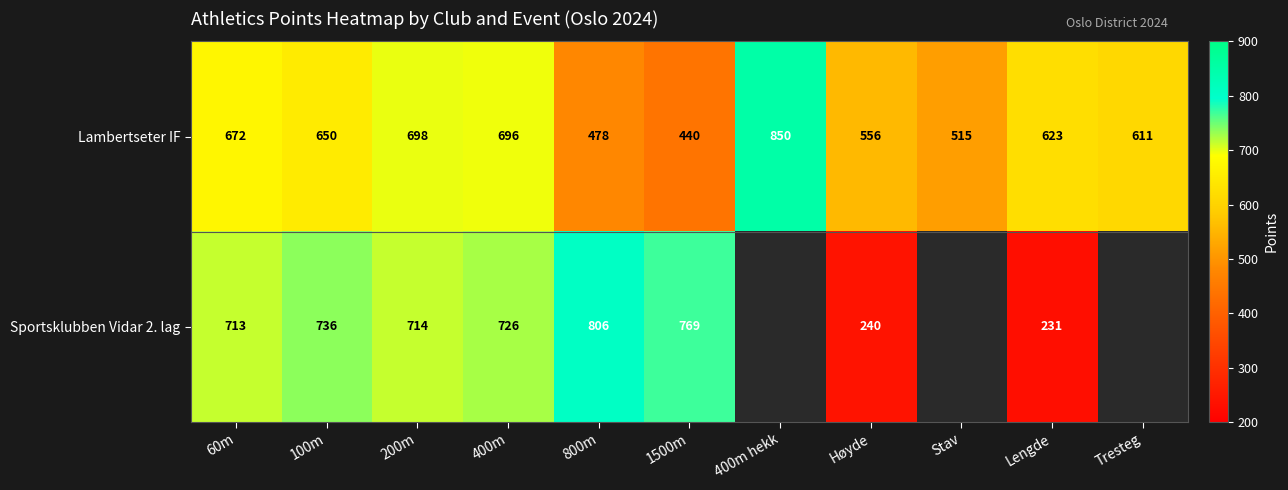

True or false: Lambertseter IF has a value of 793 at 800m.

False